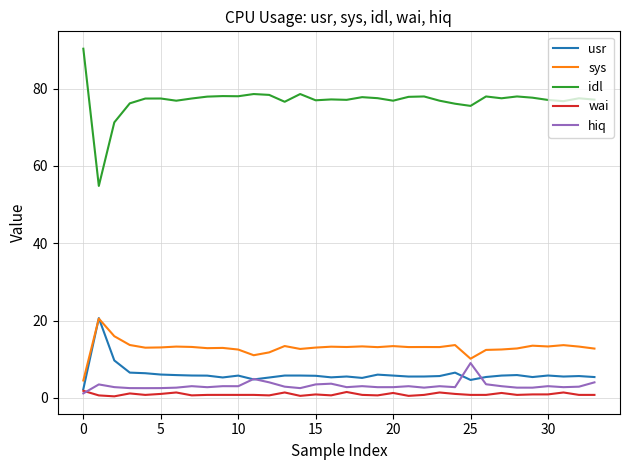

True or false: wai and idl intersect in this chart.

False